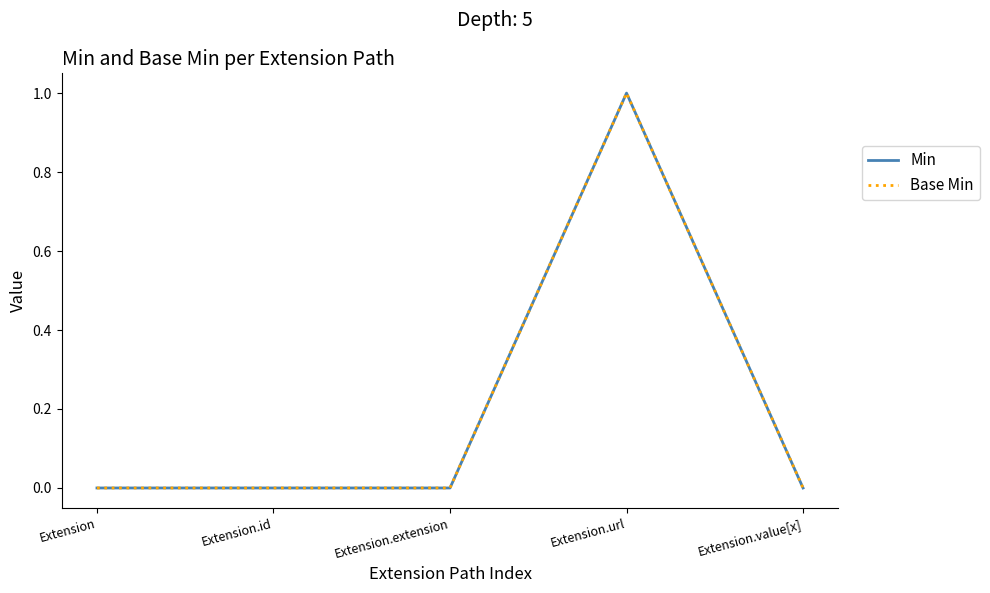

Where is Min nearest to the value 0?

Extension